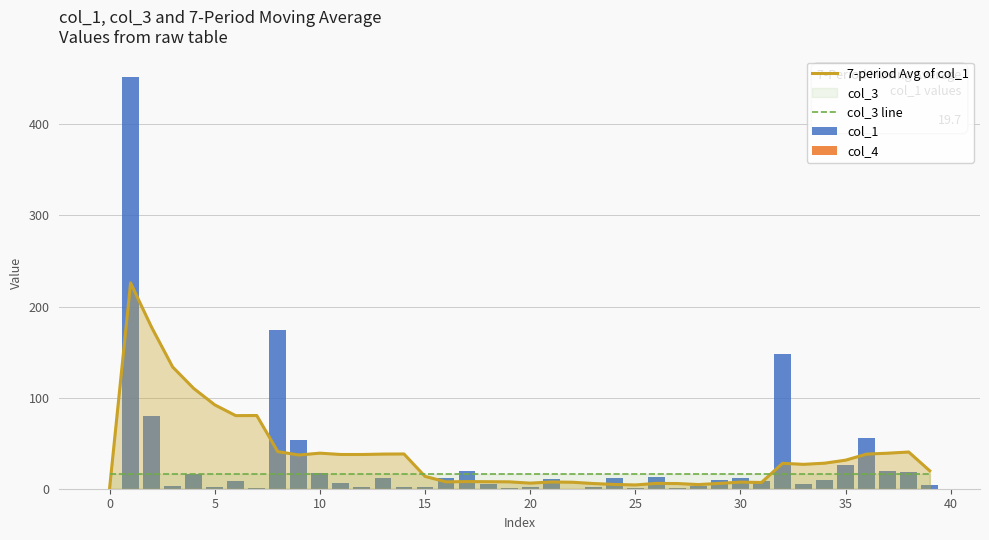

Does the chart contain any negative values?

No